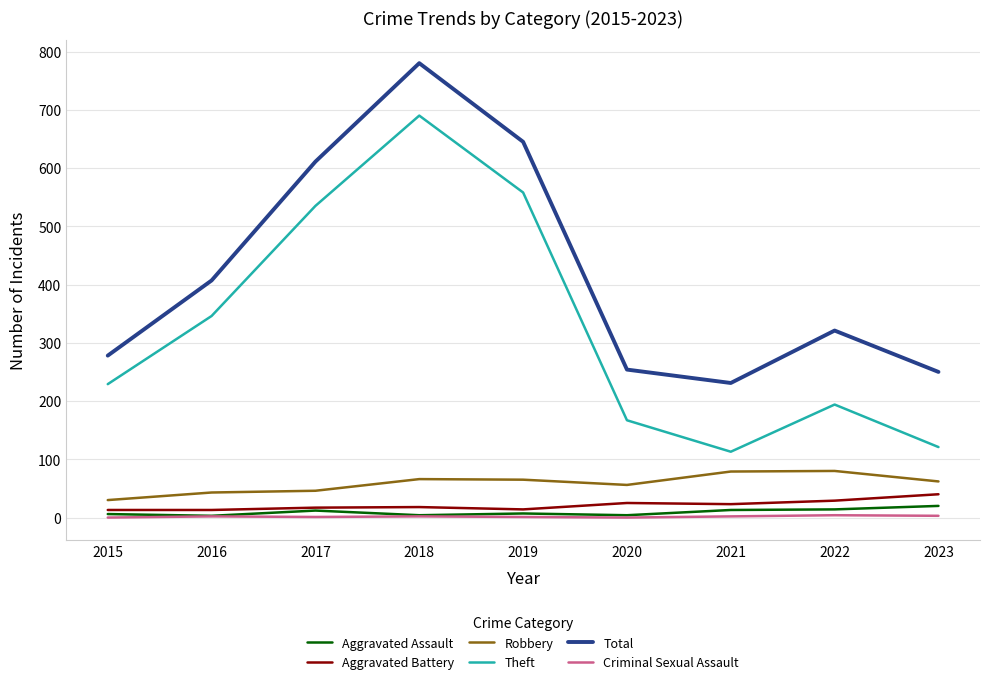

At which category is the sum across all series the highest?

2018